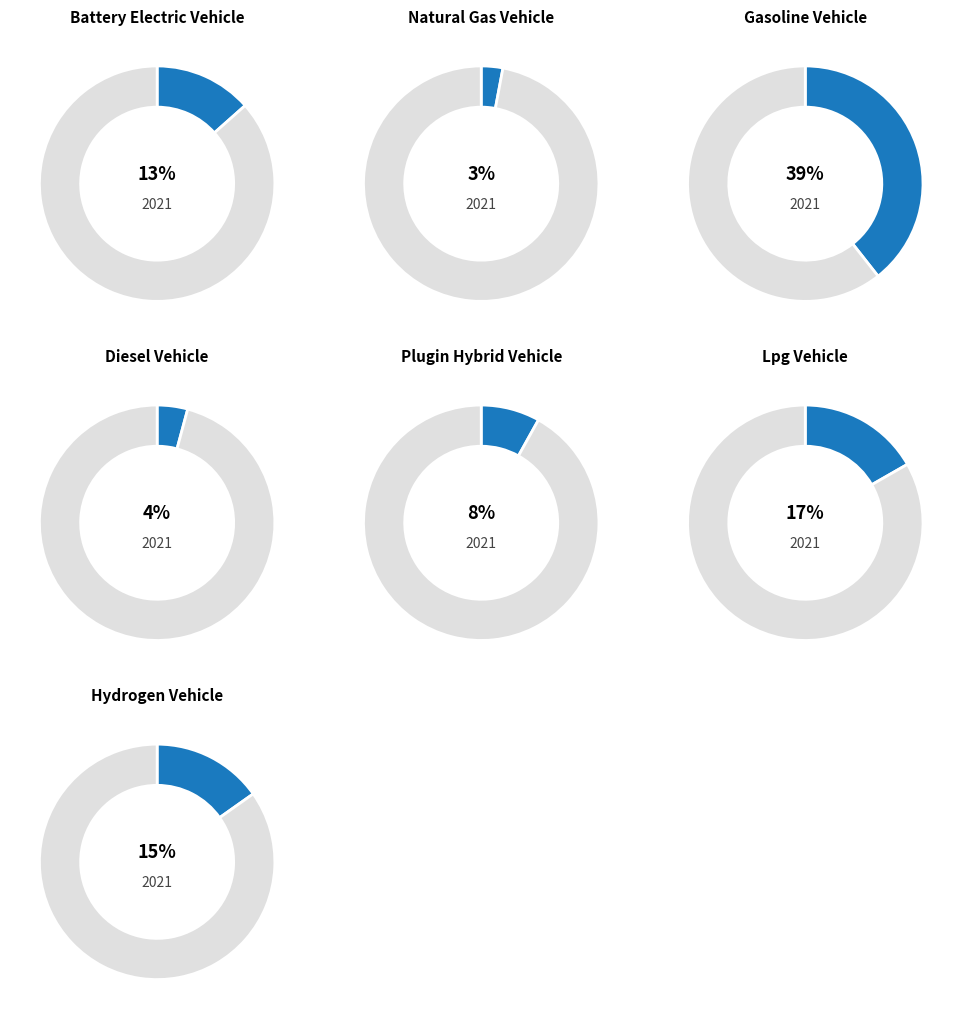

To the nearest percent, what is the difference between the largest and smallest slice percentages?

36%